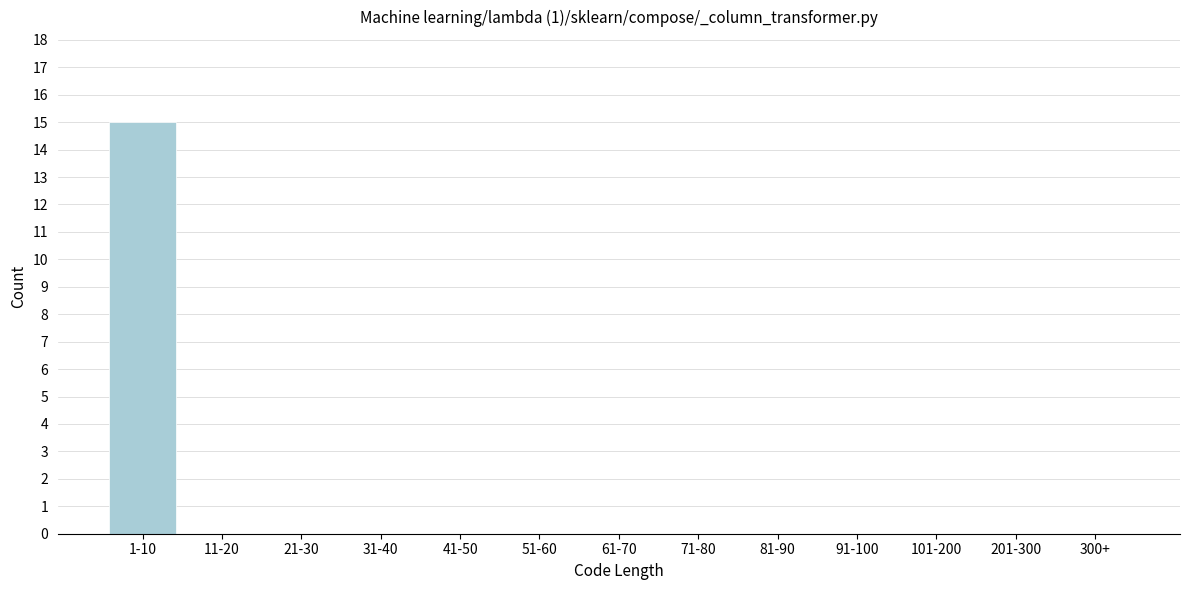

Reading left to right, what are all the values shown in this chart?

1-10=15	11-20=0	21-30=0	31-40=0	41-50=0	51-60=0	61-70=0	71-80=0	81-90=0	91-100=0	101-200=0	201-300=0	300+=0